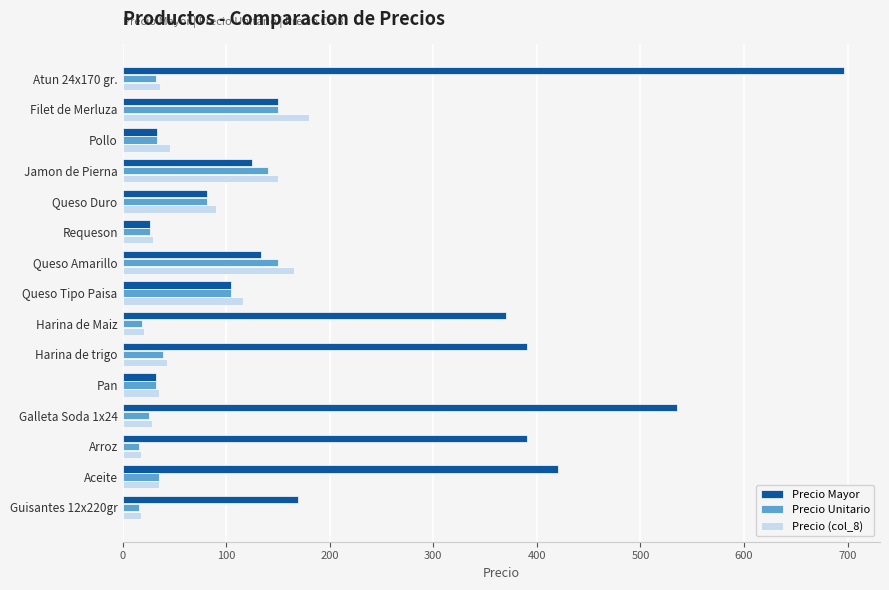

Rank the series by their maximum value, from lowest to highest.

Precio Unitario, Precio (col_8), Precio Mayor